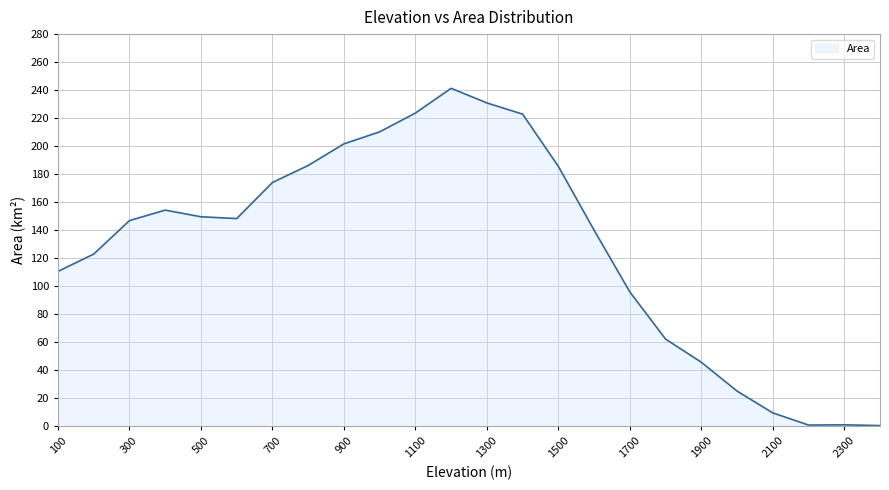

What is the maximum value shown in the chart?

241.3